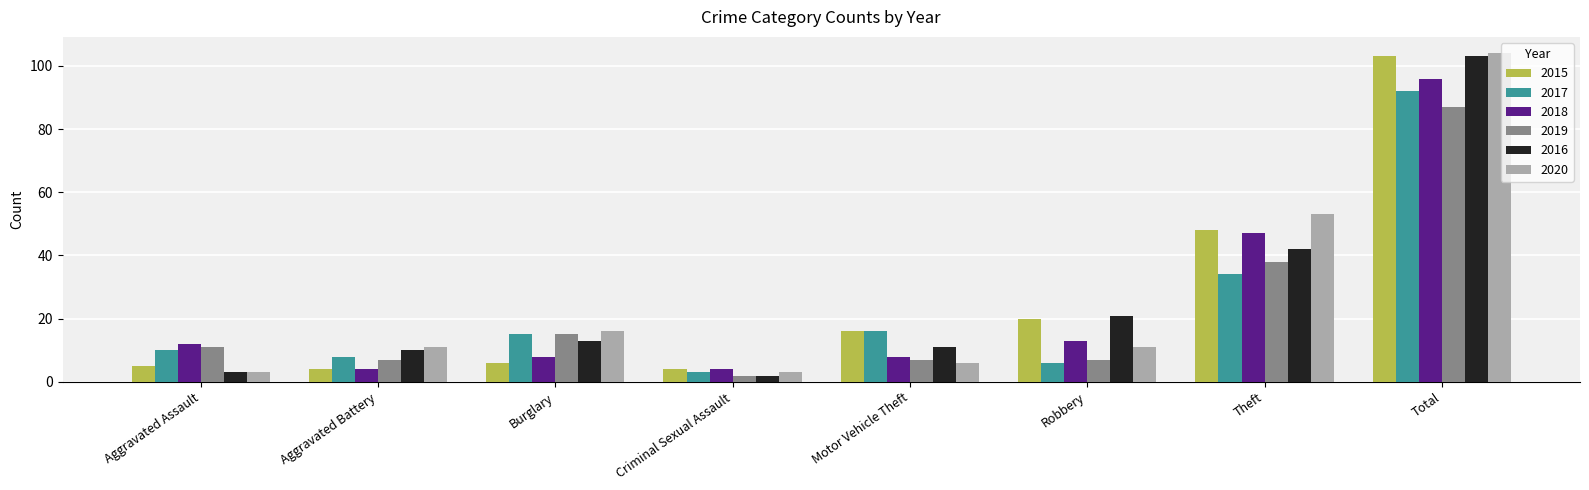

What is the value of the 2019 bar at the 1st from the left?

11